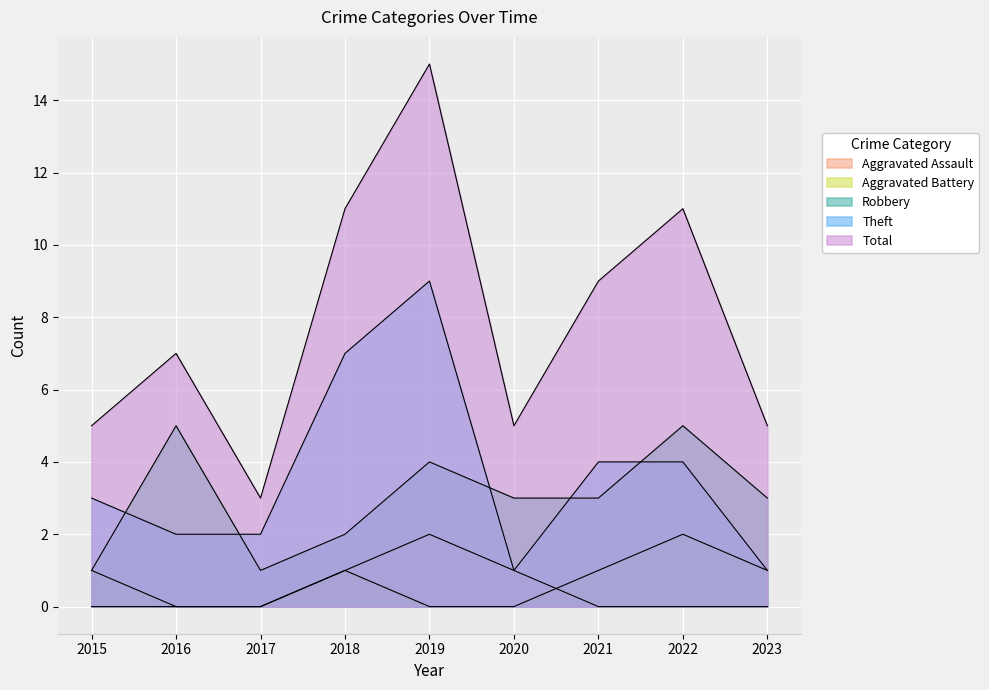

What is the approximate value of Total at 2023?

5